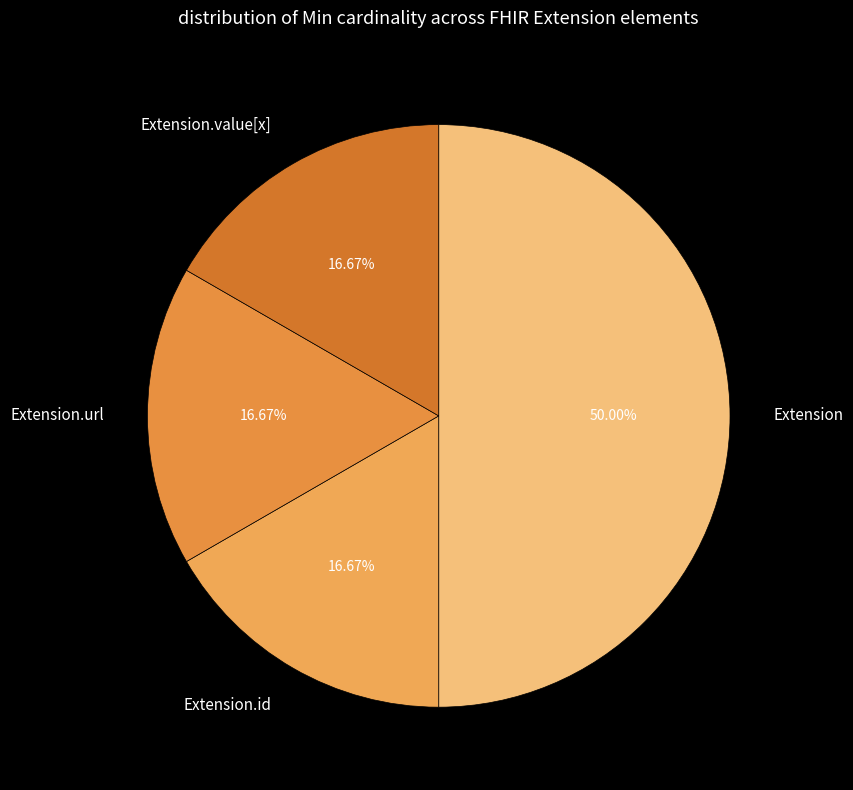

Is it true that Extension.url is 99% of the pie?

False